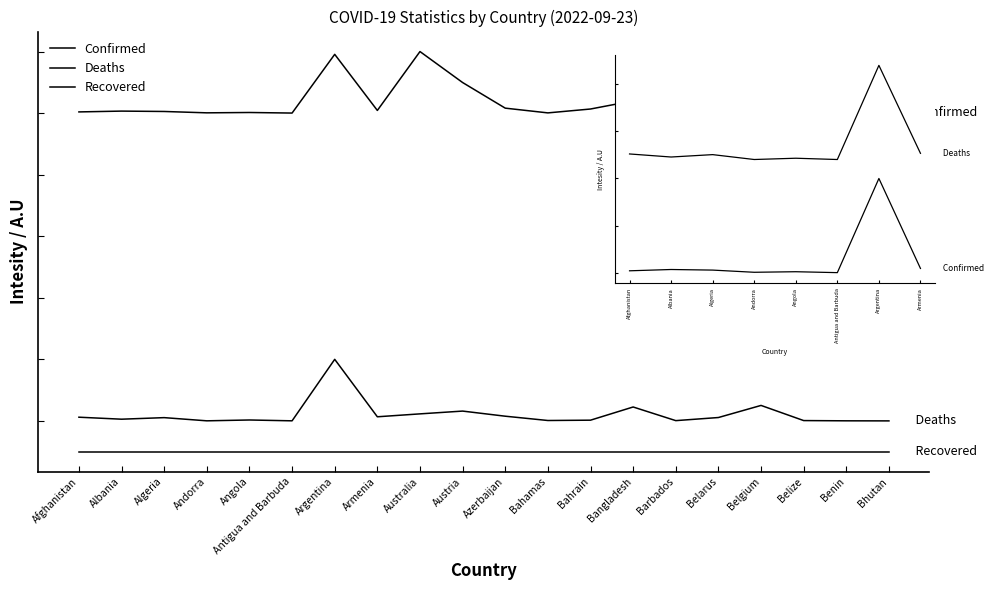

What value does the Confirmed series have at Belarus?

5097796.9